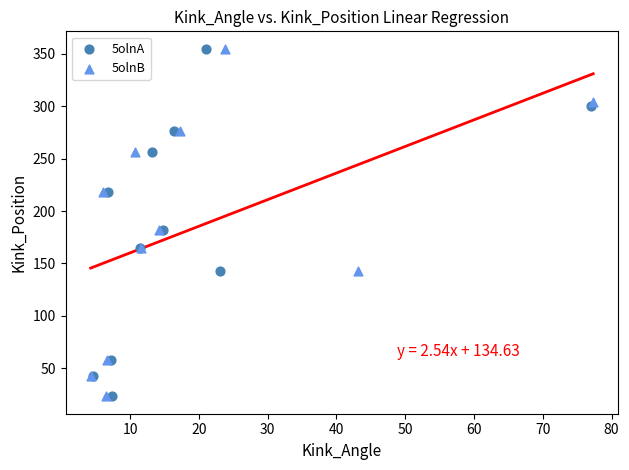

What are all the series names shown in the legend?

5olnA, 5olnB